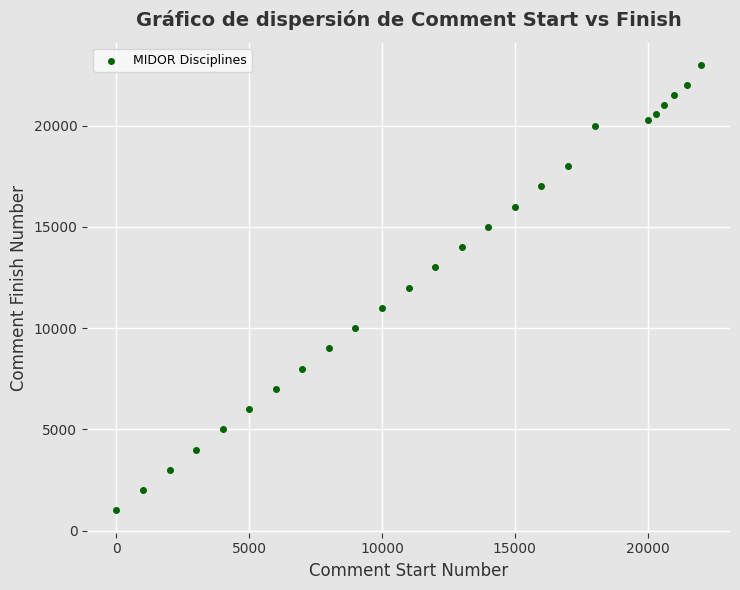

What is the range of X values (max minus min)?

22000